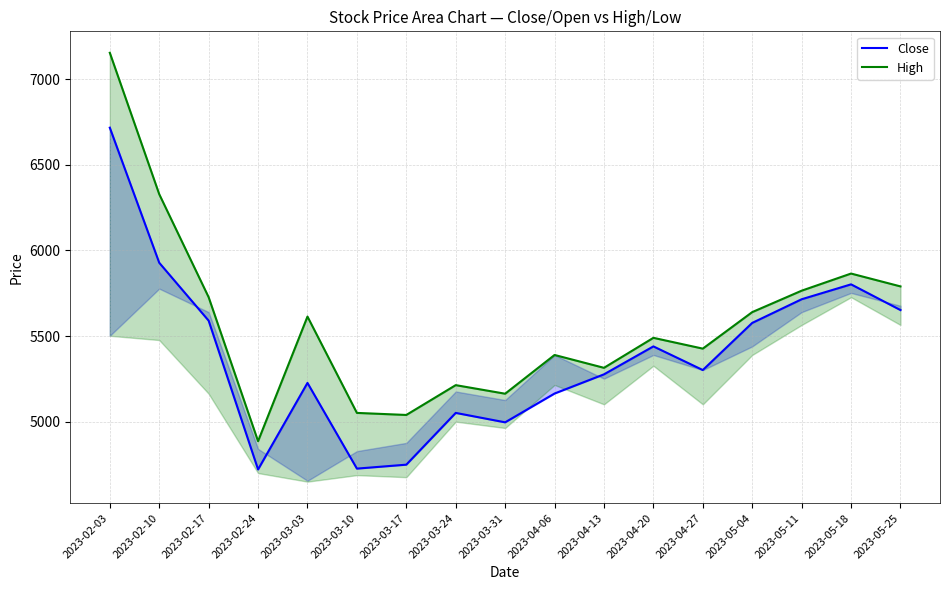

Rank the series by their maximum value, from lowest to highest.

Close, High